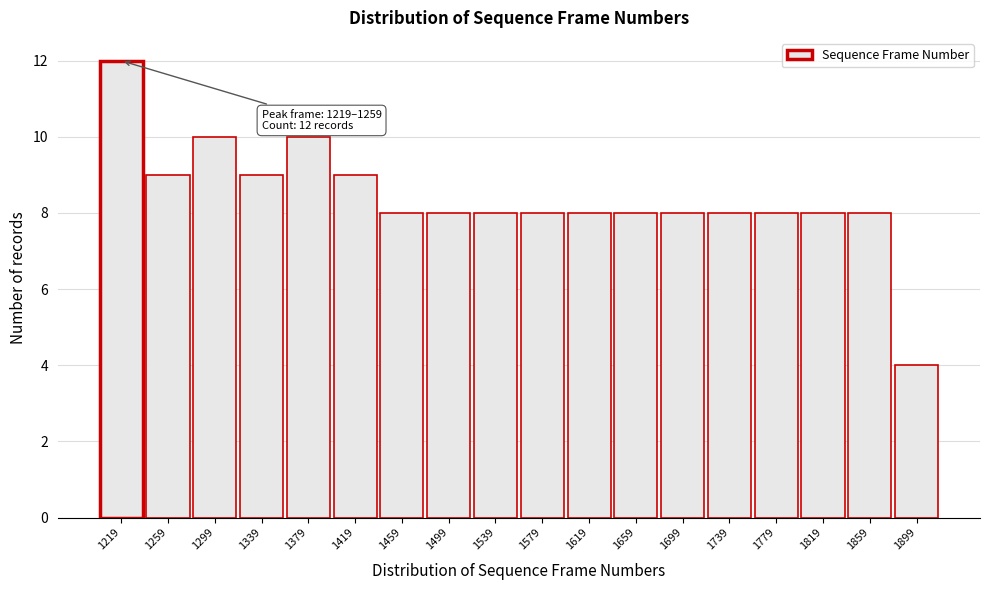

Reading left to right, extract all data points from this chart.

12	9	10	9	10	9	8	8	8	8	8	8	8	8	8	8	8	4